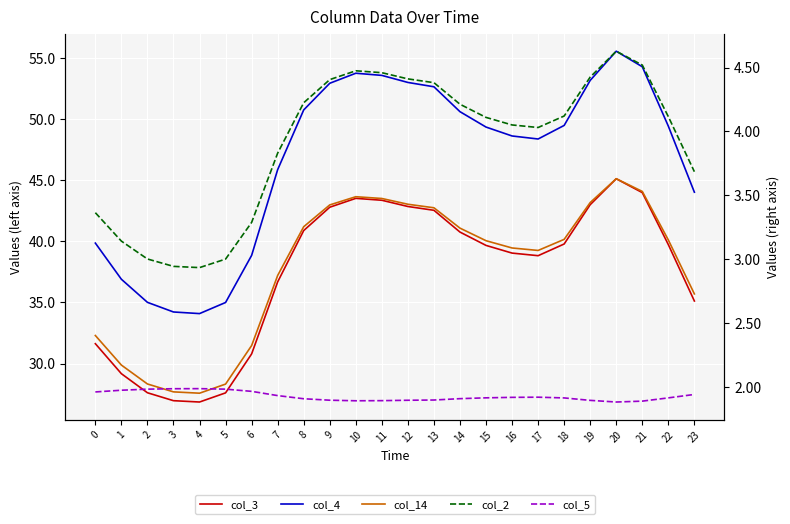

Where does the col_2 series first go above 4?

8